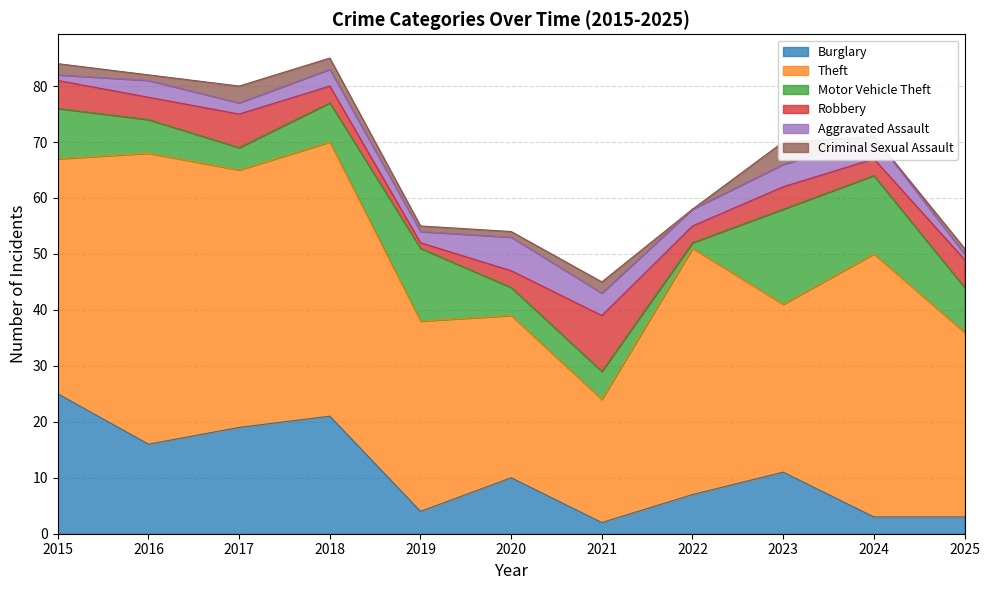

Reading left to right, extract all data points from this chart.

Burglary: 2015=25	2016=16	2017=19	2018=21	2019=4	2020=10	2021=2	2022=7	2023=11	2024=3	2025=3
Theft: 2015=42	2016=52	2017=46	2018=49	2019=34	2020=29	2021=22	2022=44	2023=30	2024=47	2025=33
Motor Vehicle Theft: 2015=9	2016=6	2017=4	2018=7	2019=13	2020=5	2021=5	2022=1	2023=17	2024=14	2025=8
Robbery: 2015=5	2016=4	2017=6	2018=3	2019=1	2020=3	2021=10	2022=3	2023=4	2024=3	2025=5
Aggravated Assault: 2015=1	2016=3	2017=2	2018=3	2019=2	2020=6	2021=4	2022=3	2023=4	2024=4	2025=1
Criminal Sexual Assault: 2015=2	2016=1	2017=3	2018=2	2019=1	2020=1	2021=2	2022=0	2023=4	2024=0	2025=1